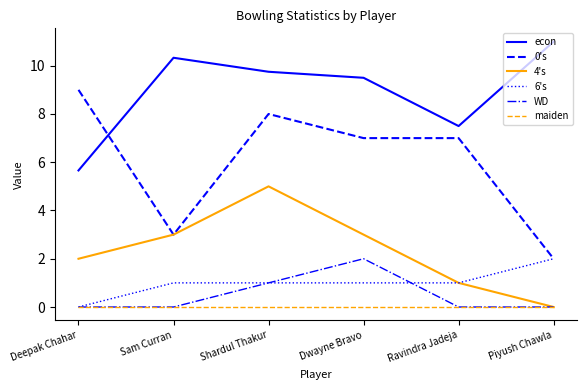

What is the difference between the highest and lowest values at Piyush Chawla?

11.0